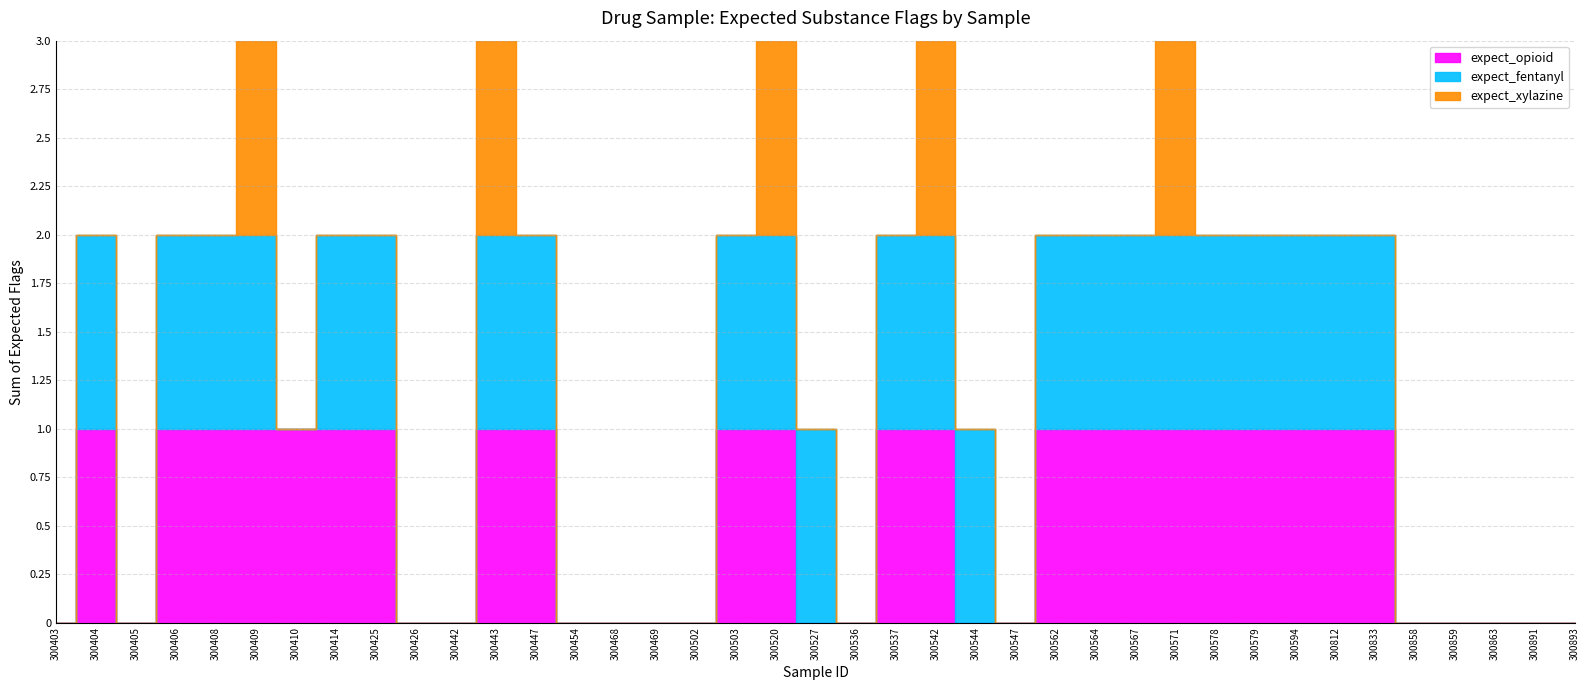

True or false: expect_fentanyl has more than 2 interior local peaks.

False